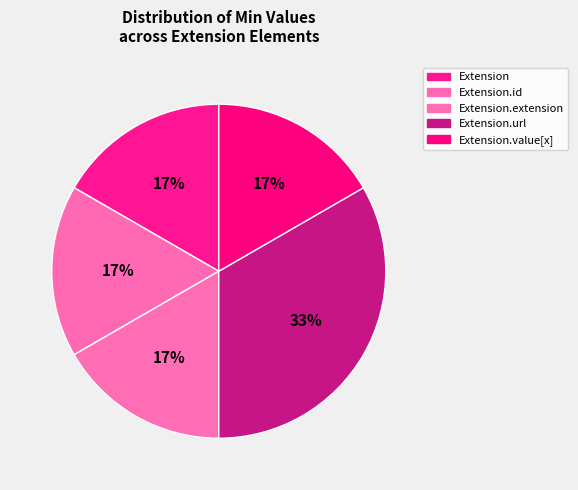

How many segments does this pie chart have?

5